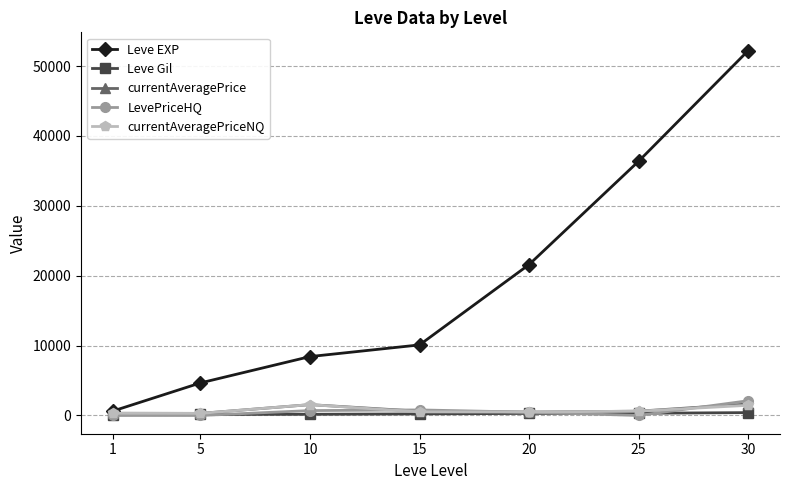

What is the maximum value shown in the chart?

52220.0